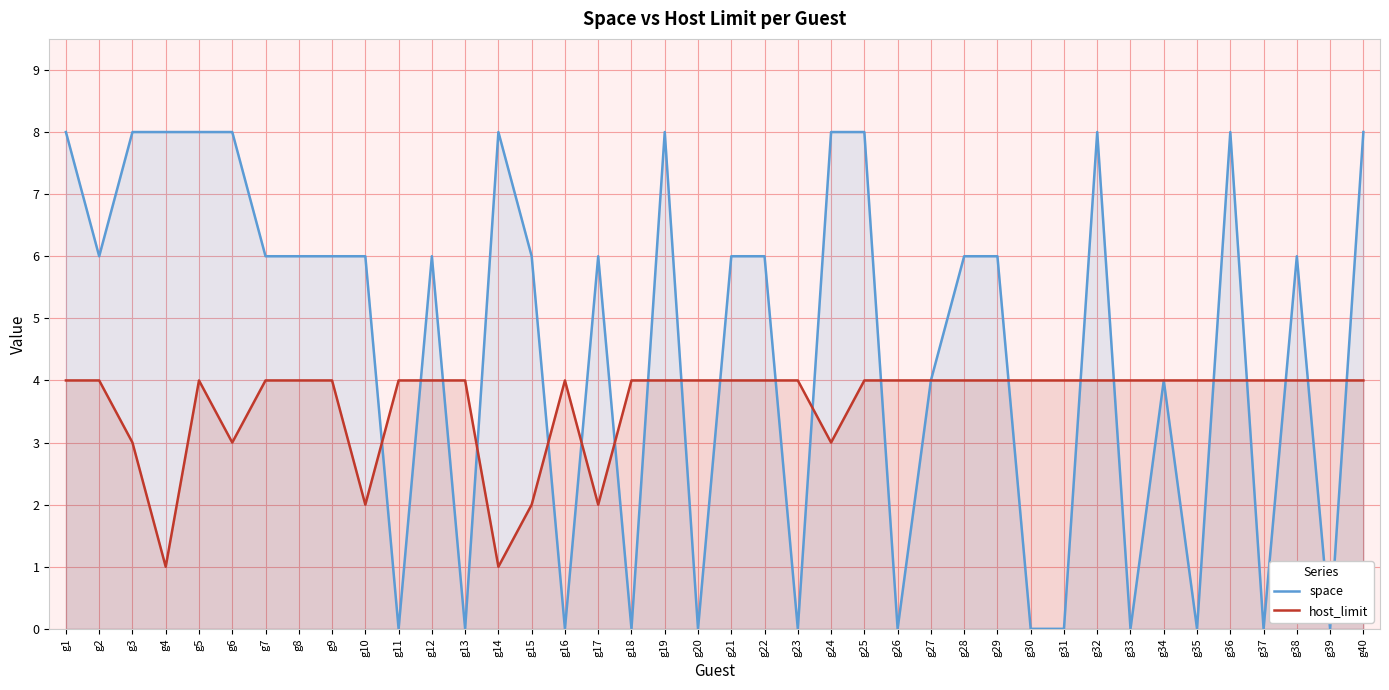

Does the chart display data point markers on the line(s)?

No